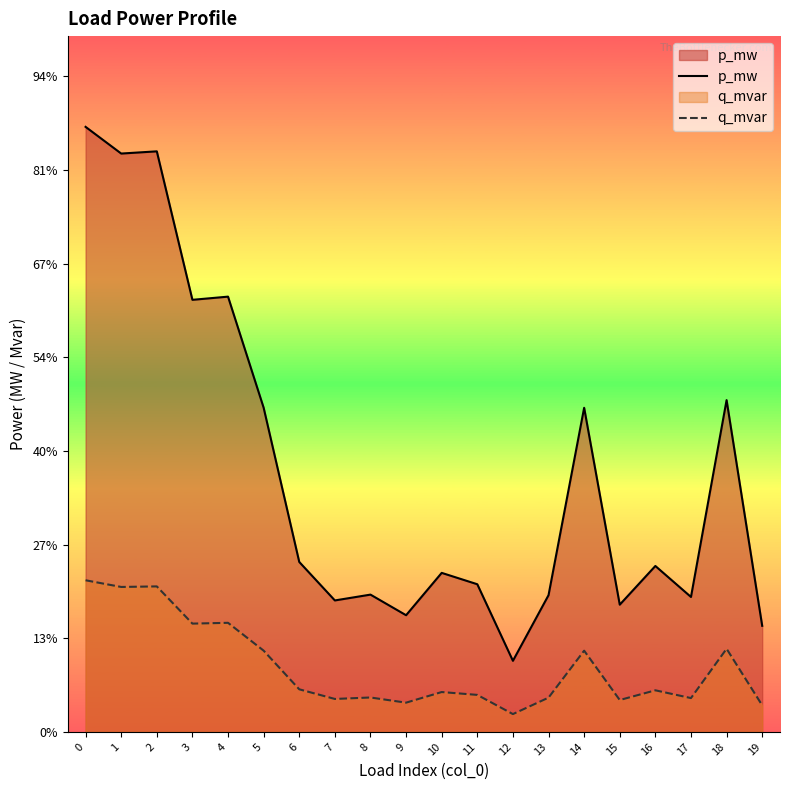

Where is the first local maximum for q_mvar?

2